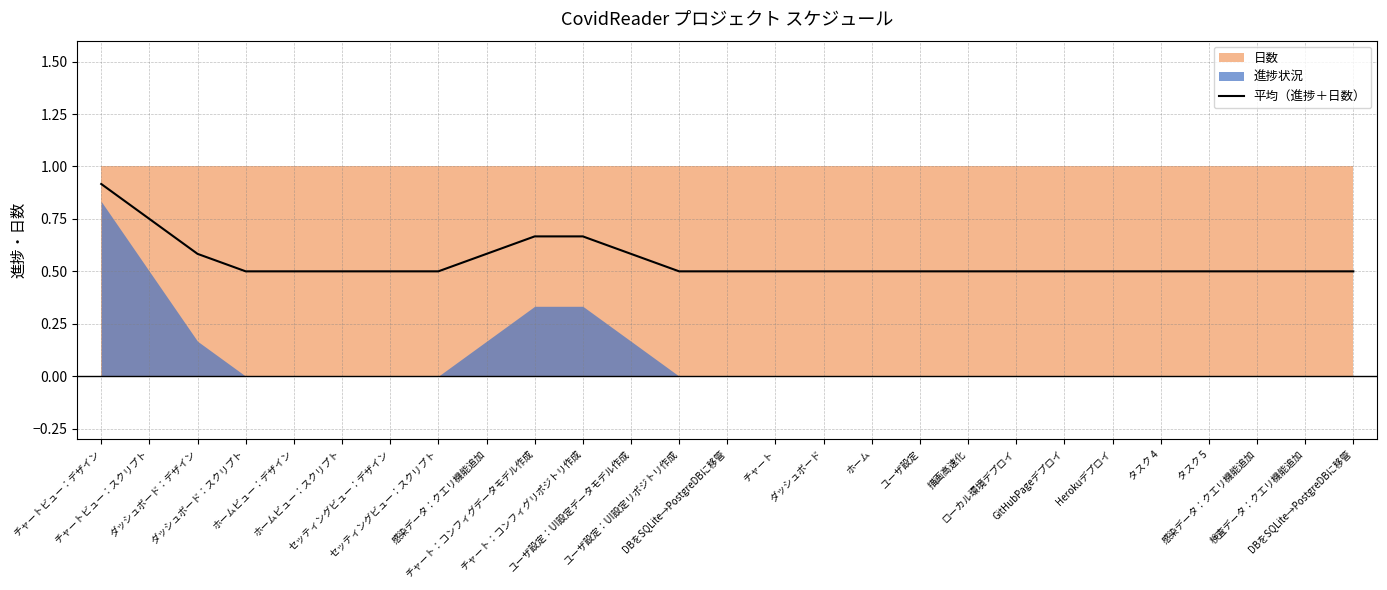

What is the sum of the values at 描画高速化 and ダッシュボード?

1.0